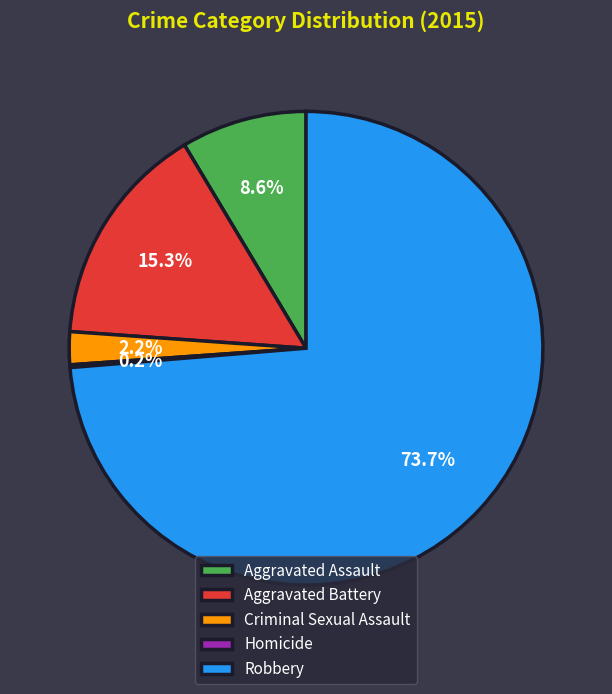

Which slice is the largest?

Robbery